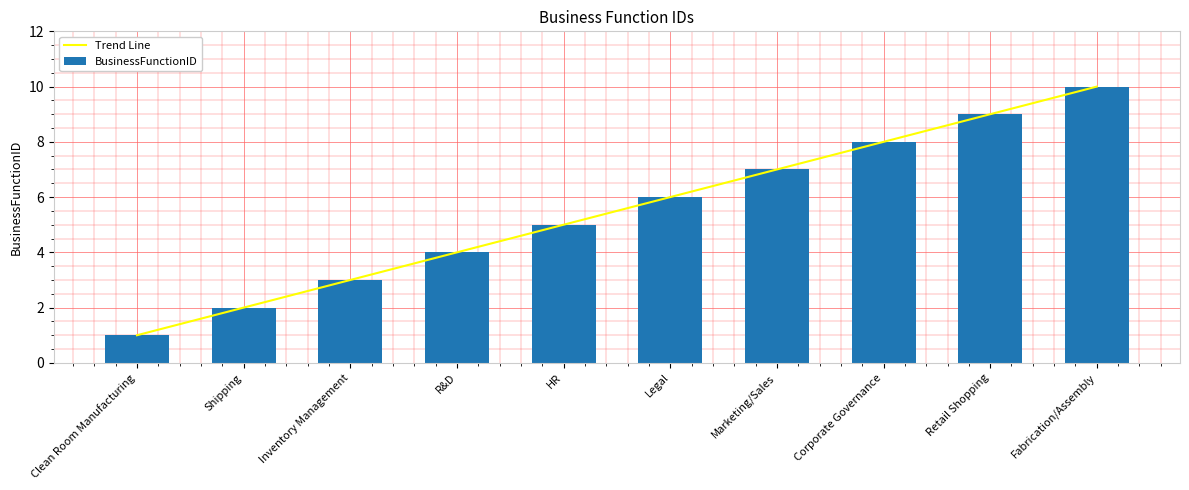

Reading right to left, extract all data points from this chart.

Trend Line: 10	9	8	7	6	5	4	3	2	1
BusinessFunctionID: 10	9	8	7	6	5	4	3	2	1